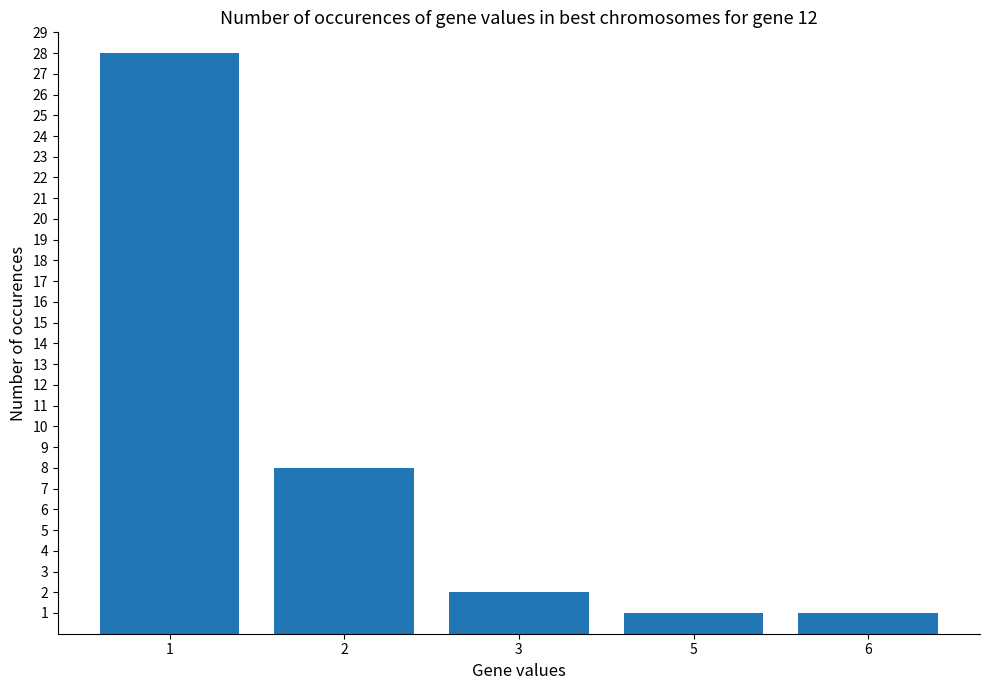

What is the value of the 1st bar from the left?

28